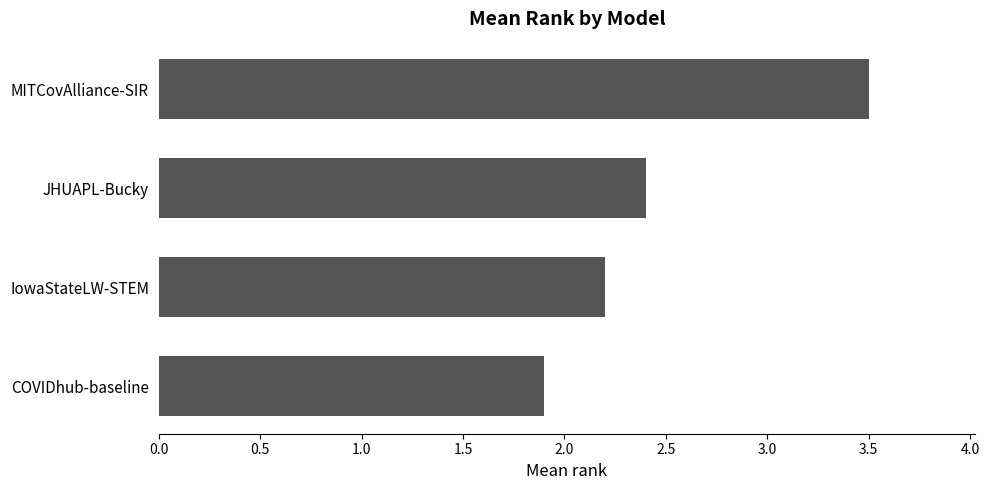

Which has a higher value, JHUAPL-Bucky or IowaStateLW-STEM?

JHUAPL-Bucky